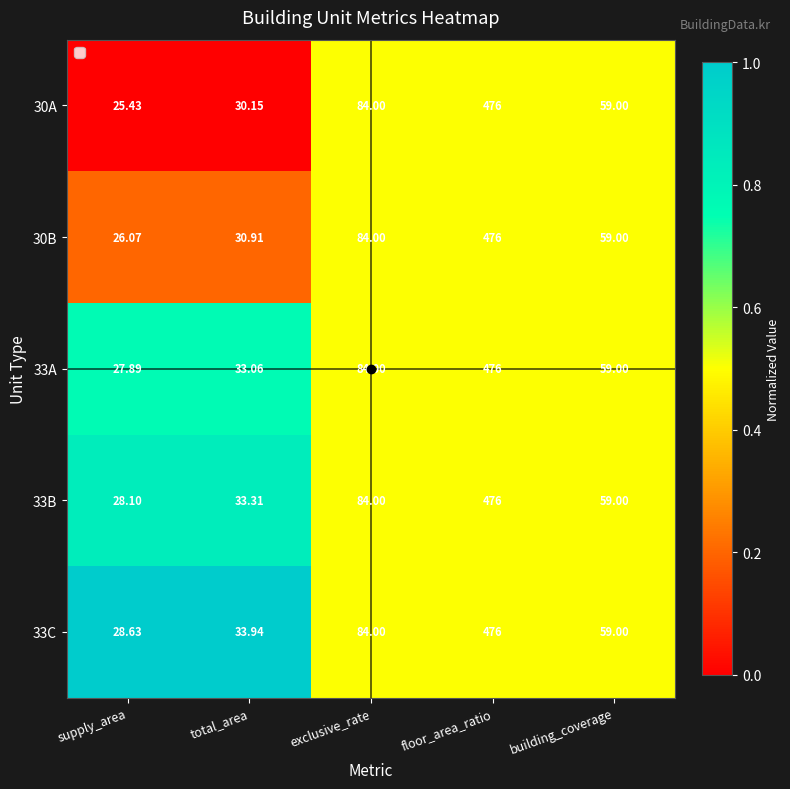

At which label does 30B reach its minimum?

supply_area